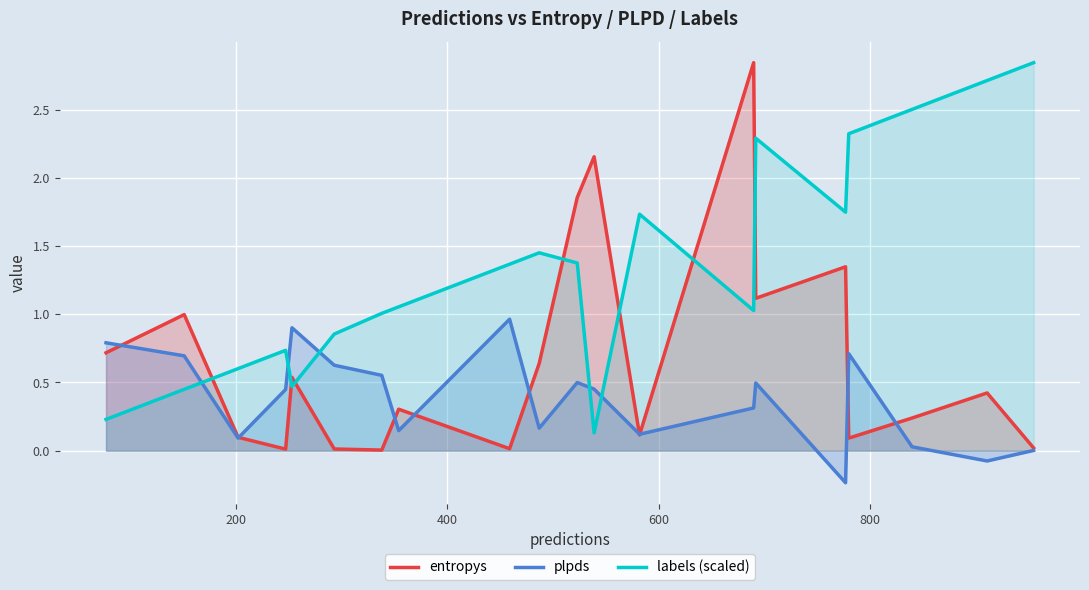

Which series has the largest total across all categories?

labels (scaled)